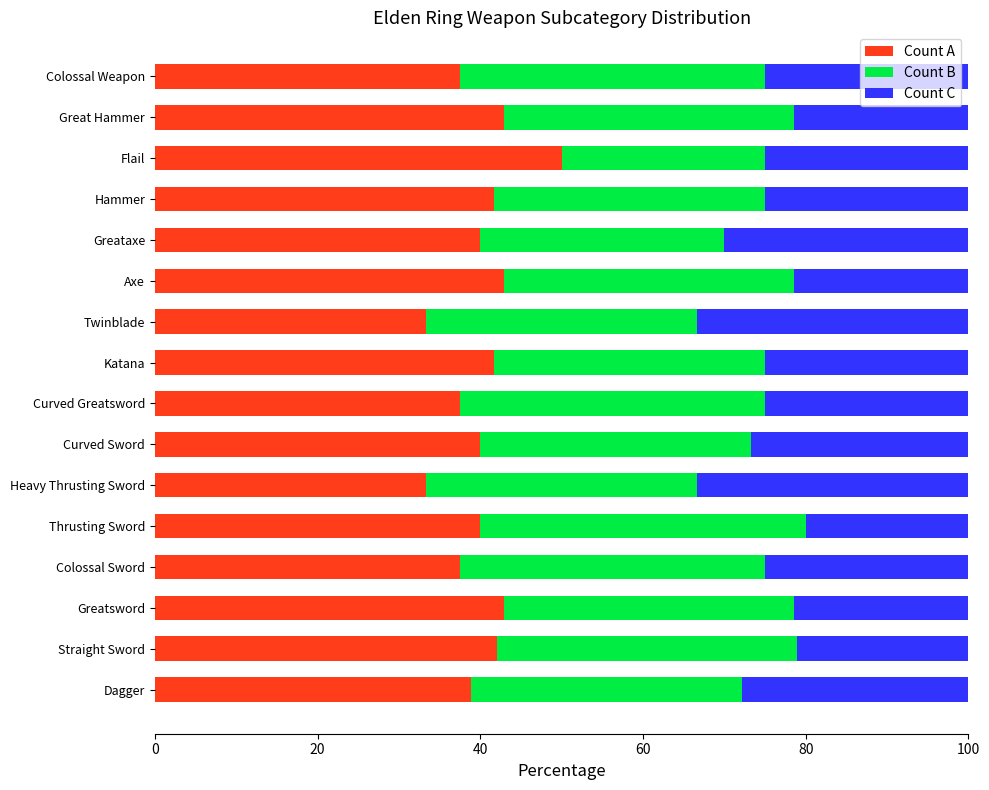

True or false: Count A has a value of 37.5 at Colossal Weapon.

True